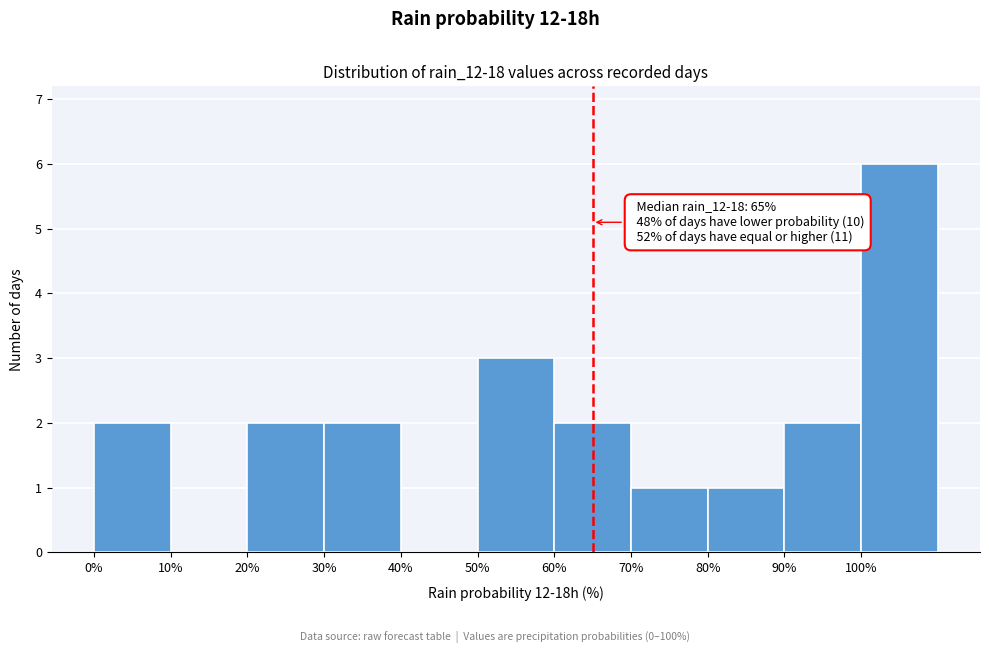

Which range on the x-axis has the tallest bar?

100 to 110